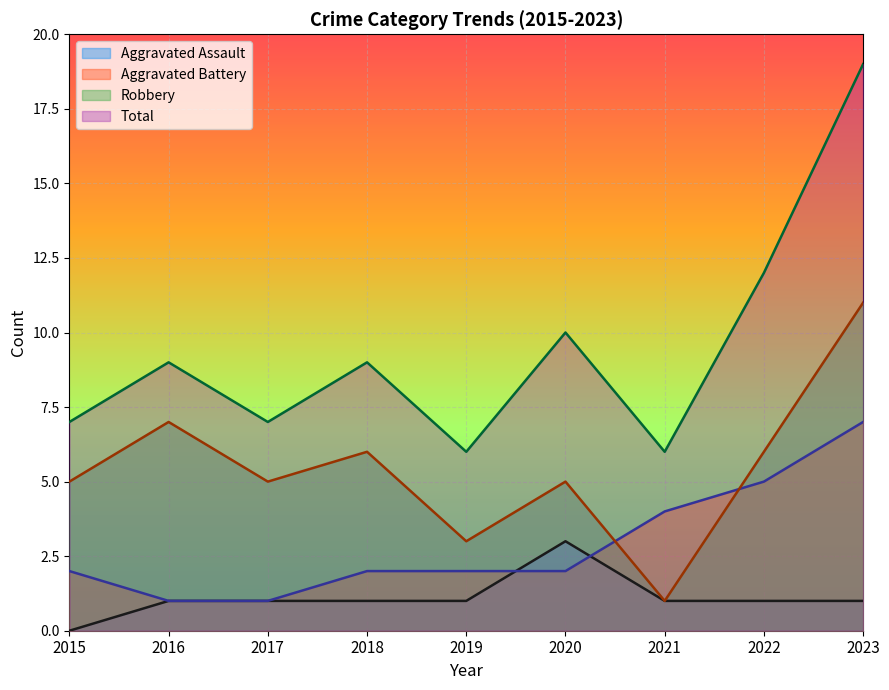

What is the total value across all series at 2023?

38